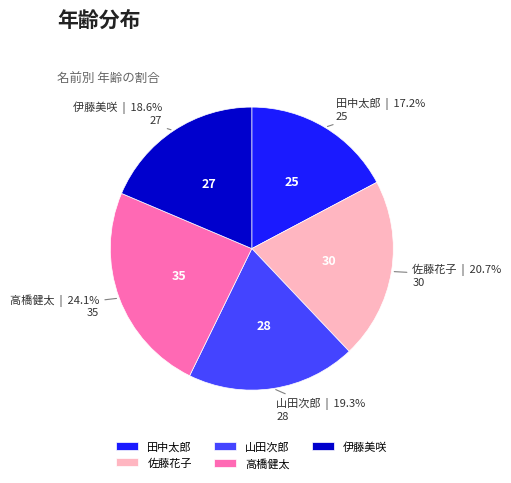

How many slices are in this pie chart?

5